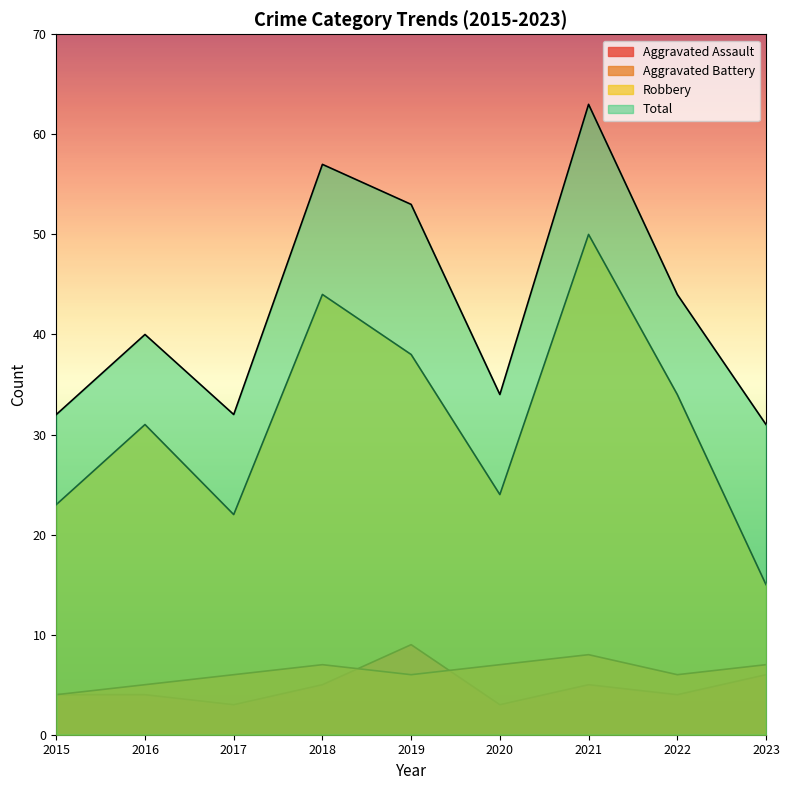

How many intersections are there between Aggravated Battery and Aggravated Assault?

2